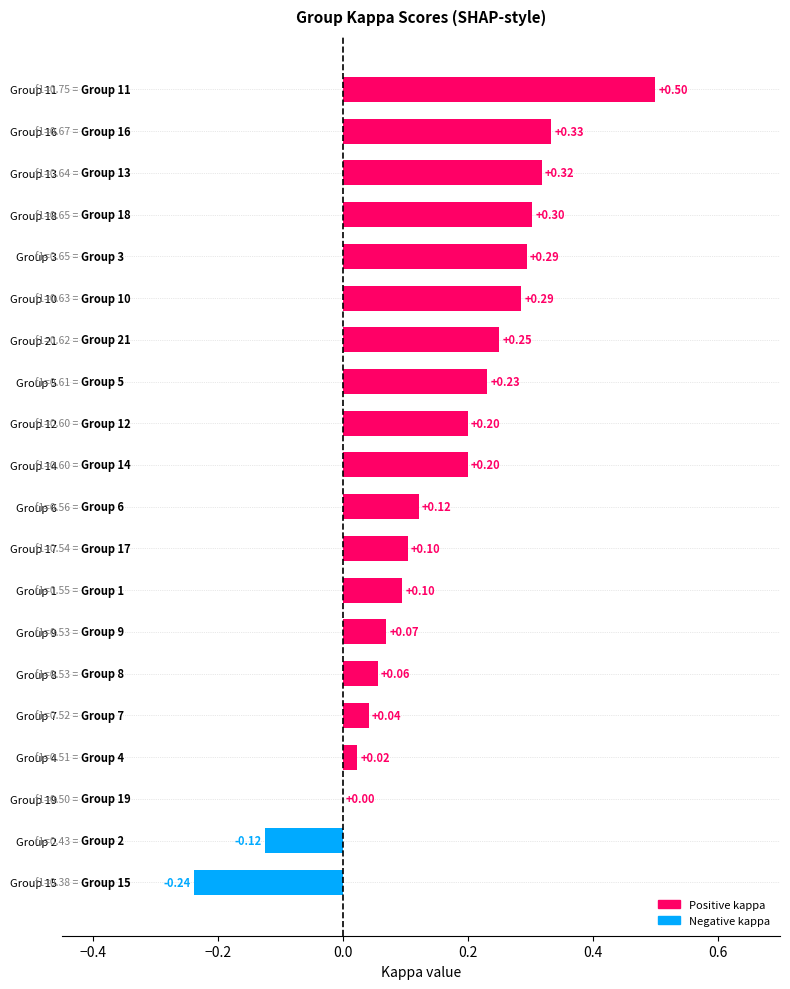

What is the sum of the values at Group 5 and Group 14?

0.4